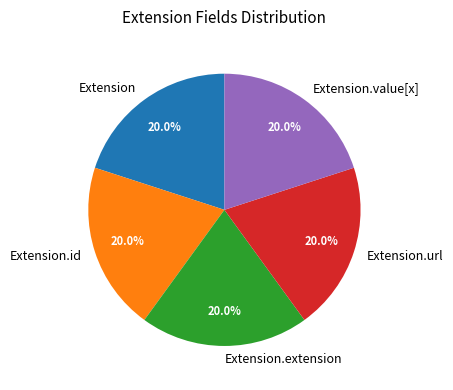

Count the number of slices in the pie.

5